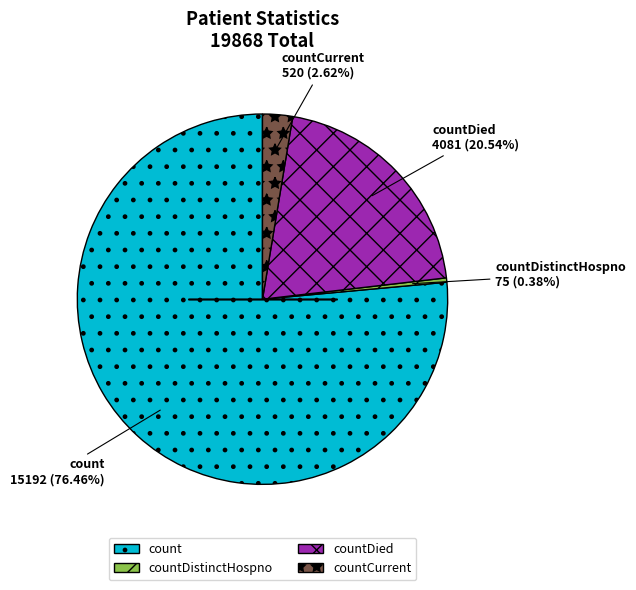

The countCurrent slice represents 3% of the pie. True or false?

True